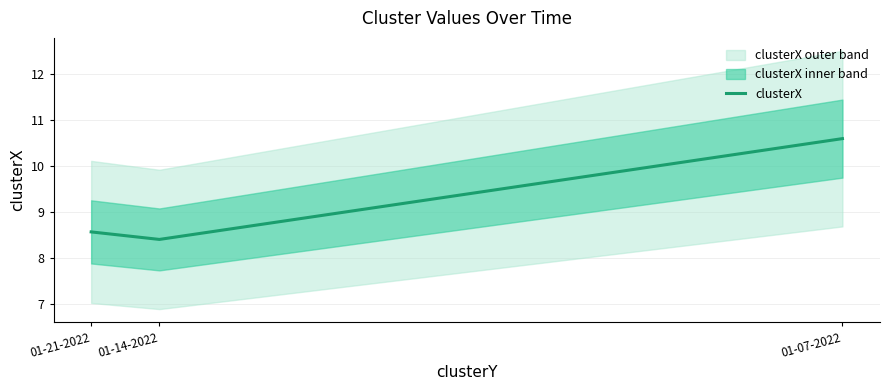

True or false: the data shows 8.4 at 01-14-2022.

True